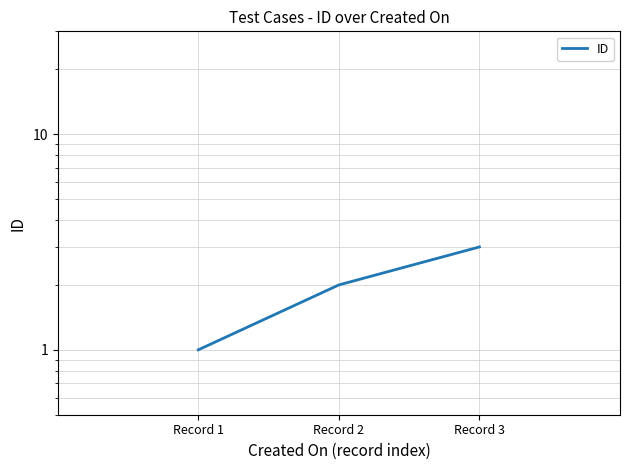

Rank the categories by value from highest to lowest.

Record 3, Record 2, Record 1